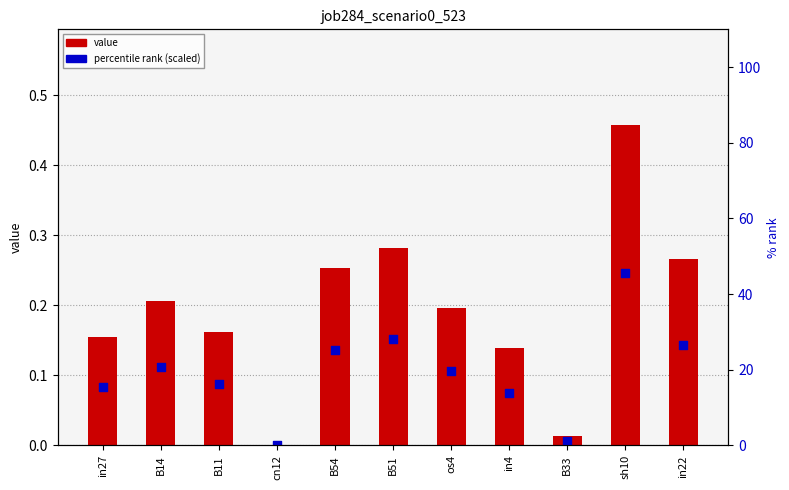

What is the total value across all series at os4?

19.8